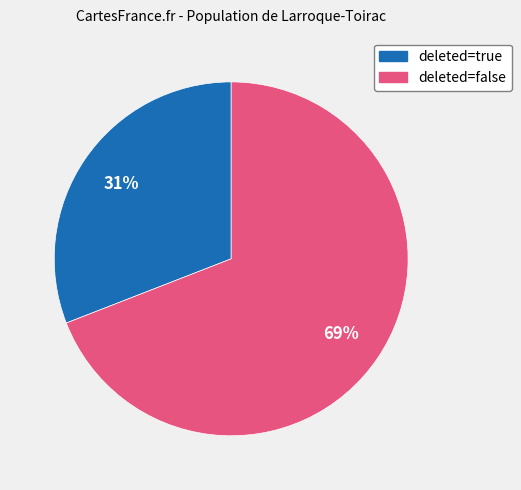

Is there a majority slice in this chart?

Yes